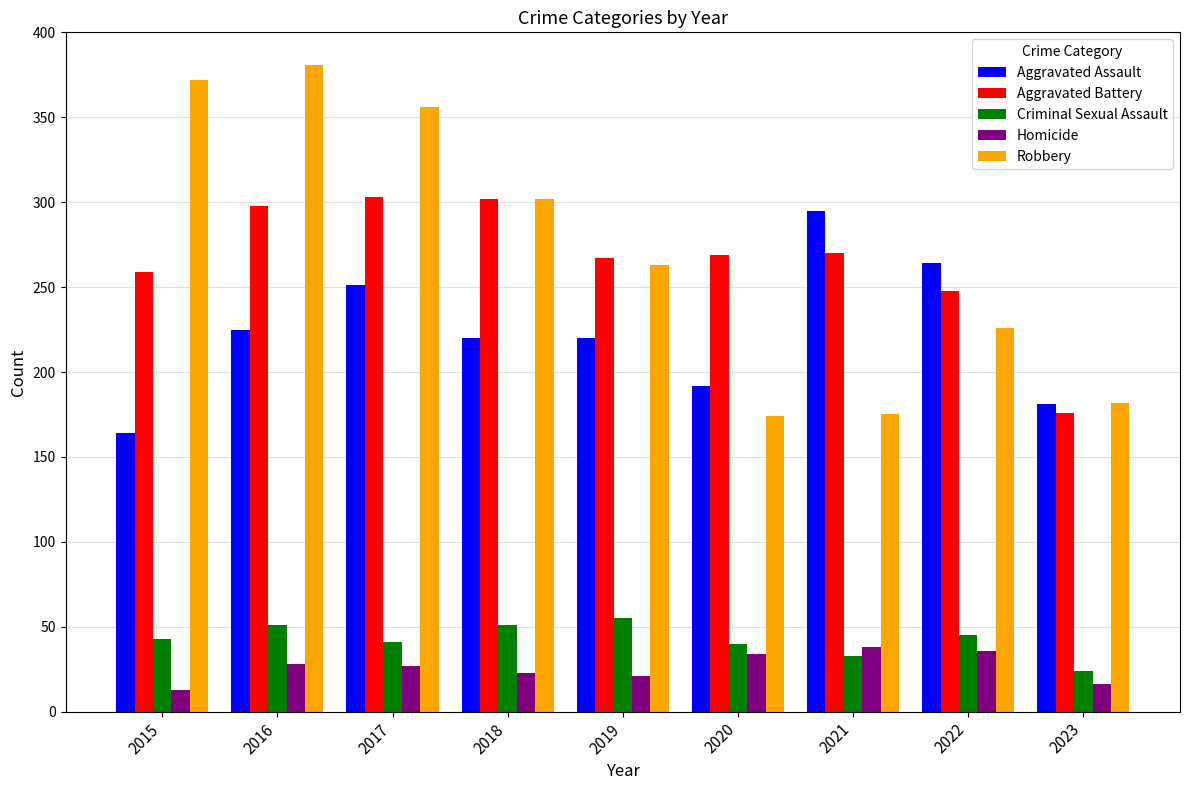

How many bars are there in each group?

5